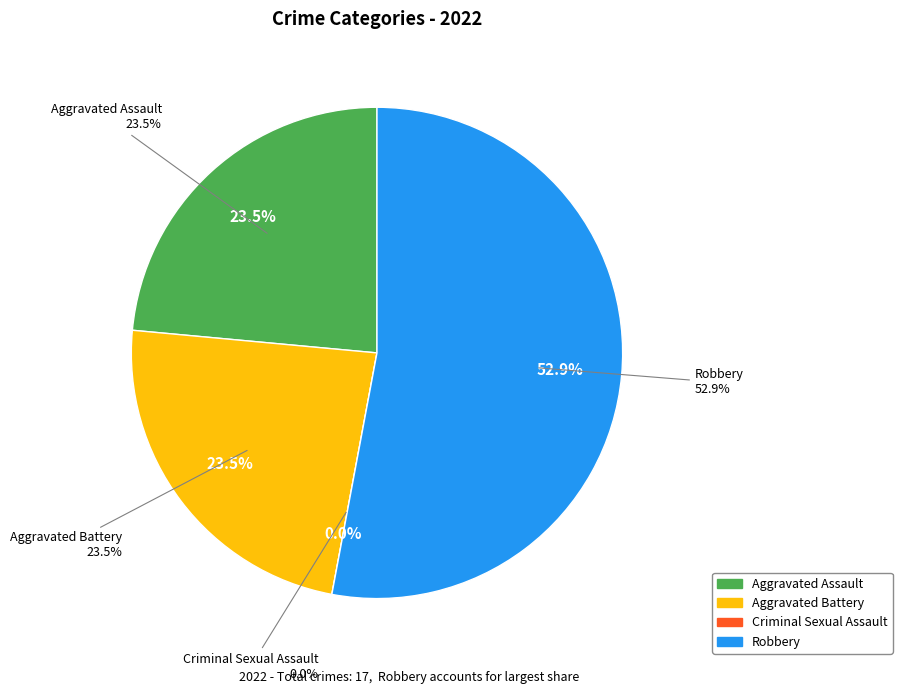

What is the change in value from Aggravated Battery to Robbery?

+5